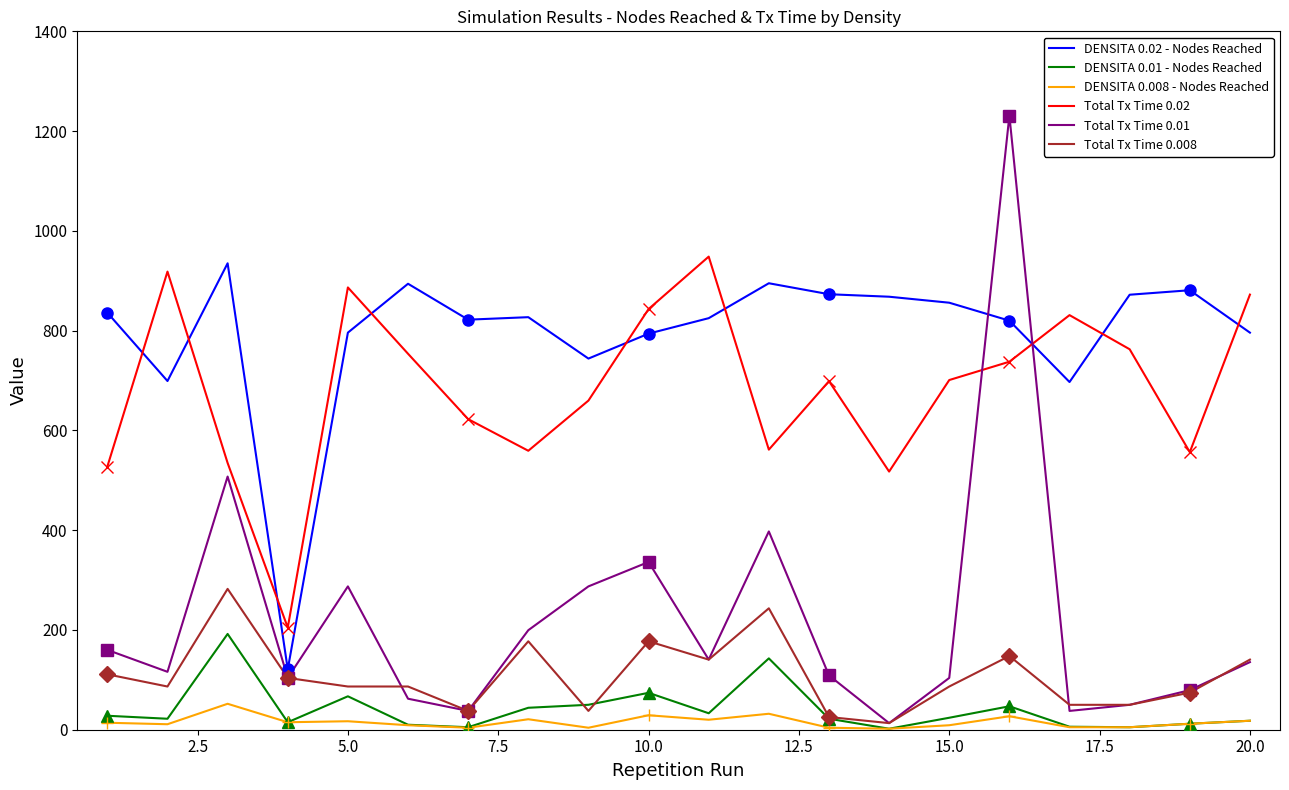

True or false: Total Tx Time 0.01 and Total Tx Time 0.02 intersect in this chart.

True